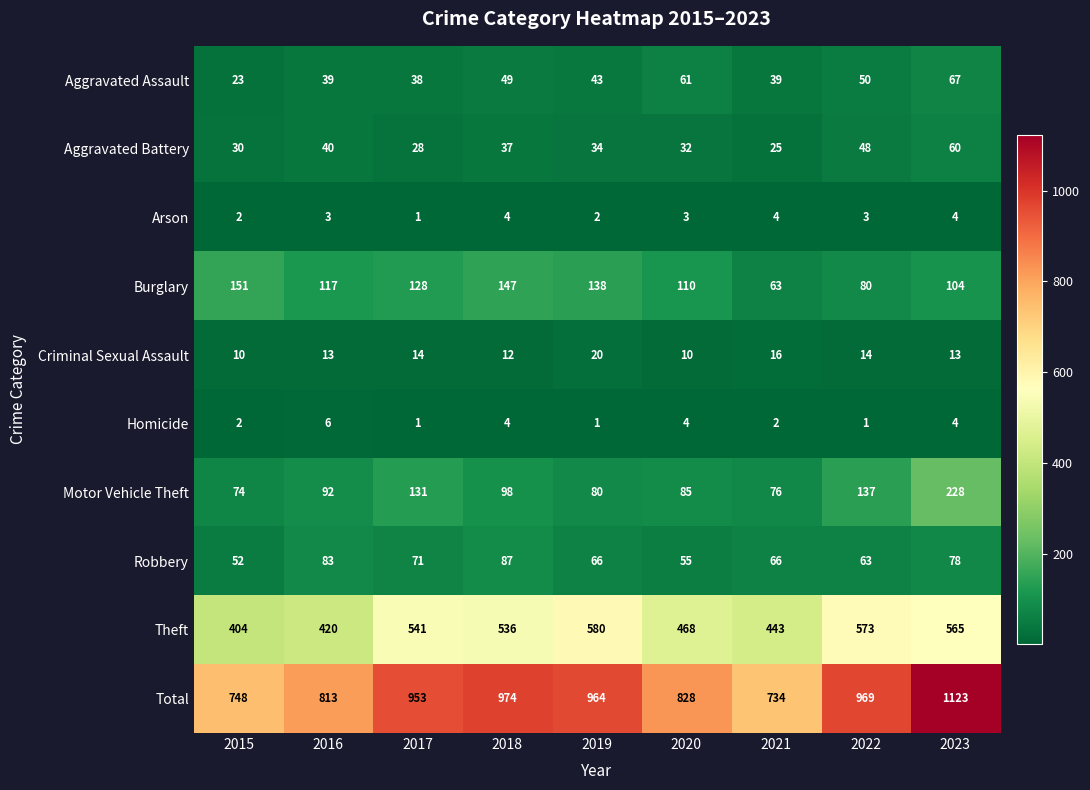

At how many categories does at least one series exceed 556?

9